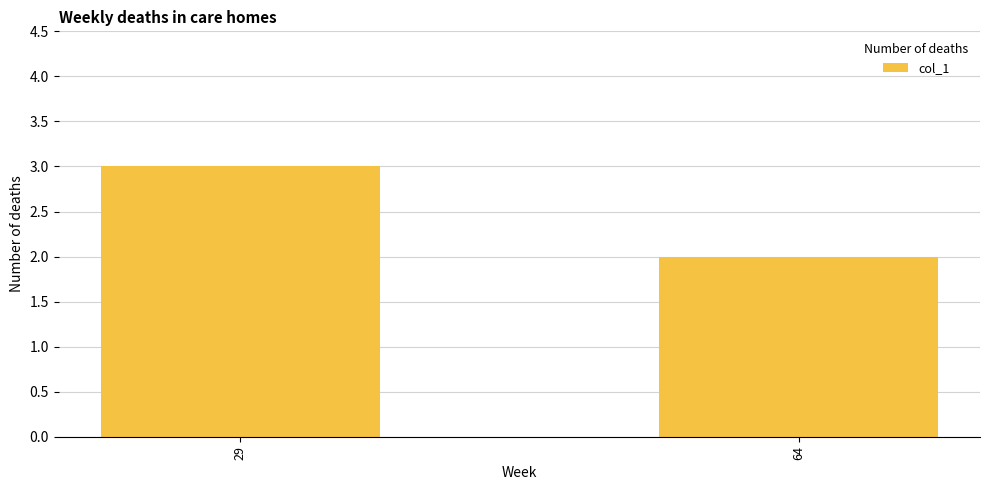

List the labels in order of value, largest first.

29, 64